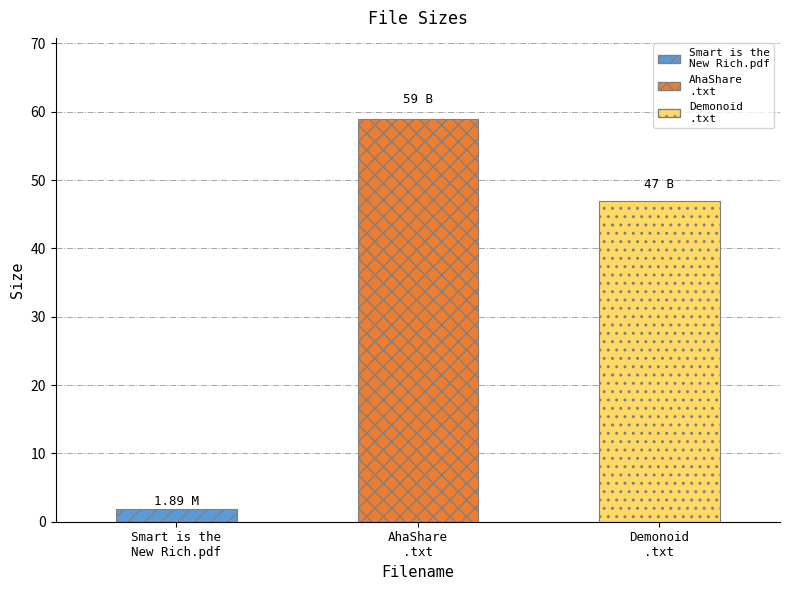

Are the bars horizontal?

No